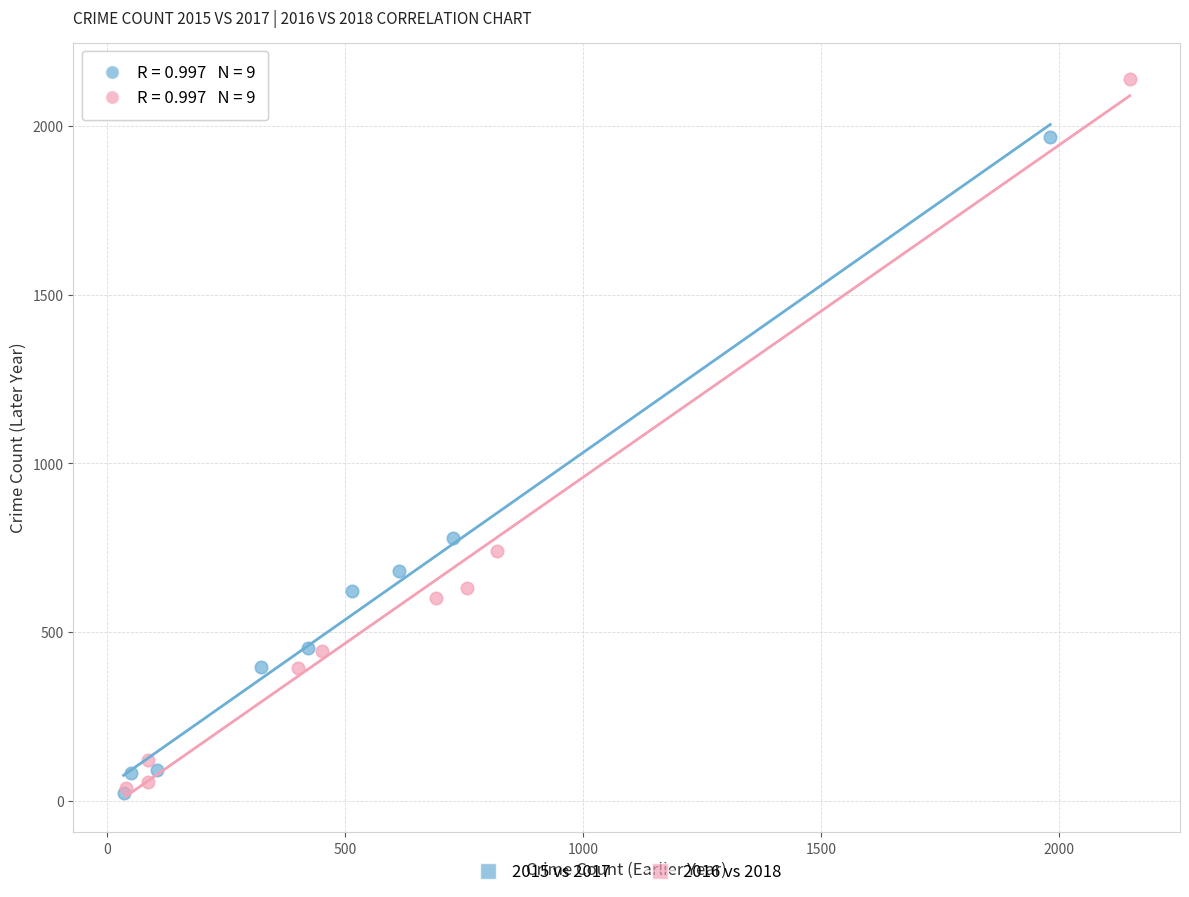

Which series contains the highest Y value?

2016 vs 2018